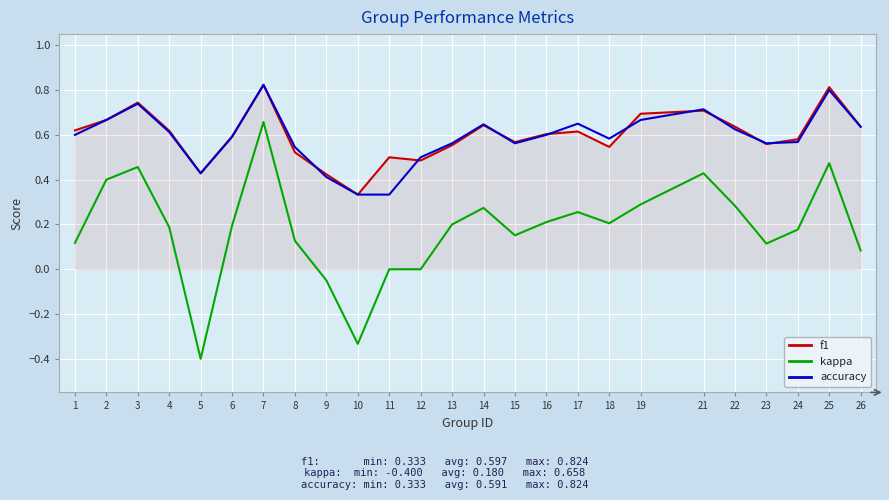

True or false: kappa and f1 cross at least once.

False